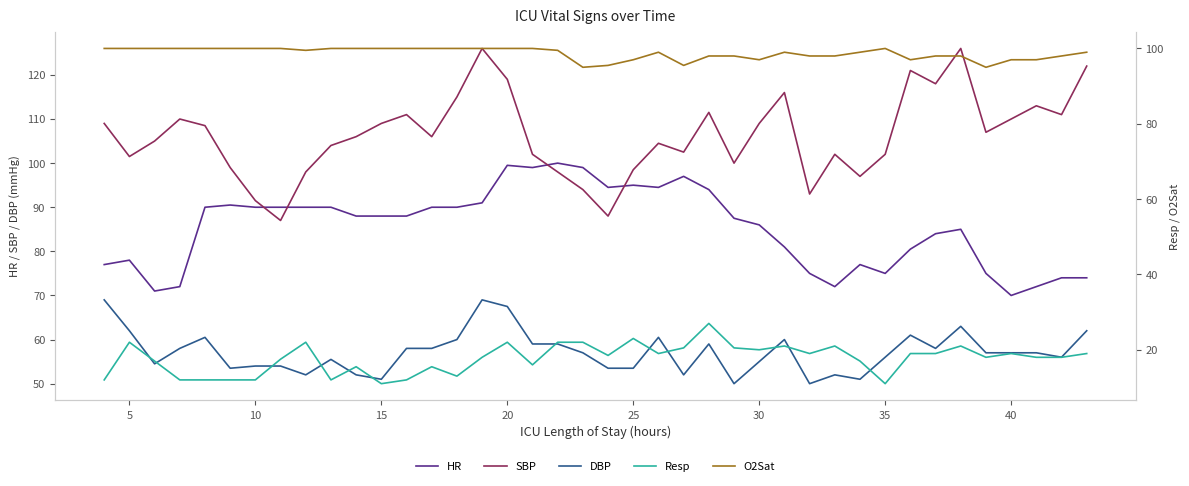

What is the highest value of the SBP series?

126.0